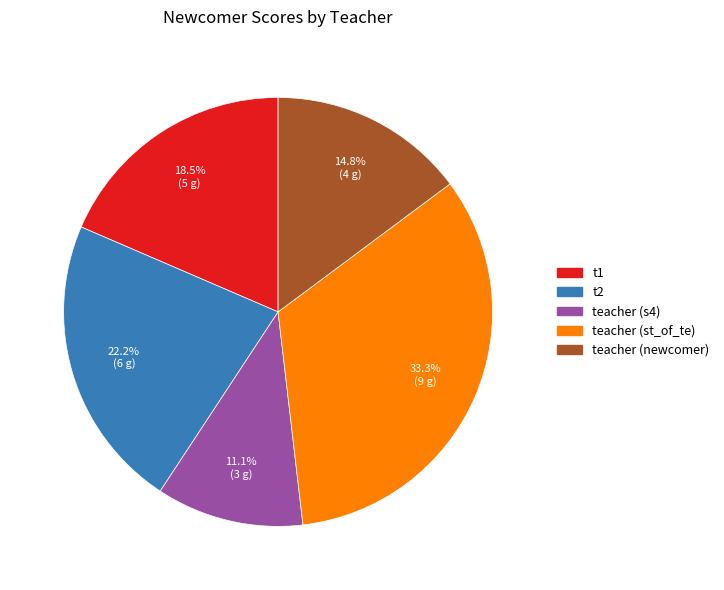

Does any single category account for the majority?

No